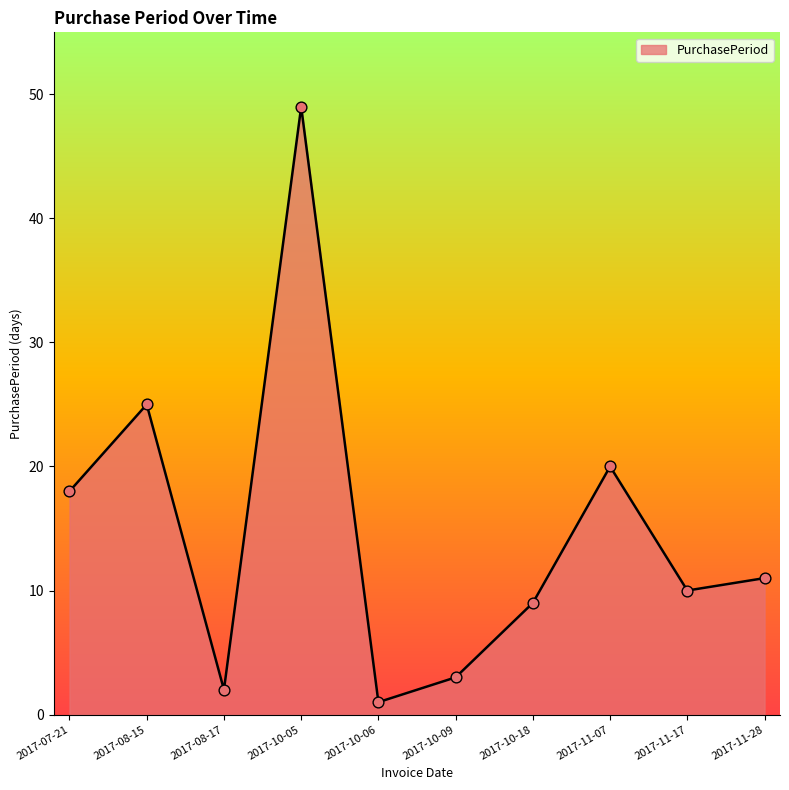

Between 2017-11-07 and 2017-10-05, which is larger?

2017-10-05